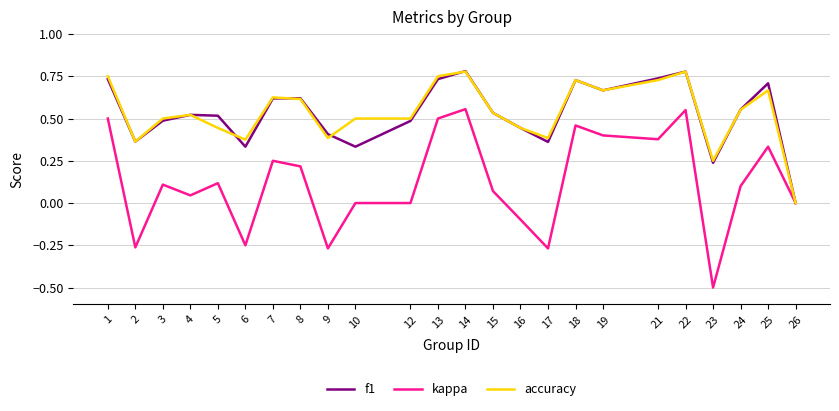

What is the difference between the maximum and minimum values in the kappa series?

1.1